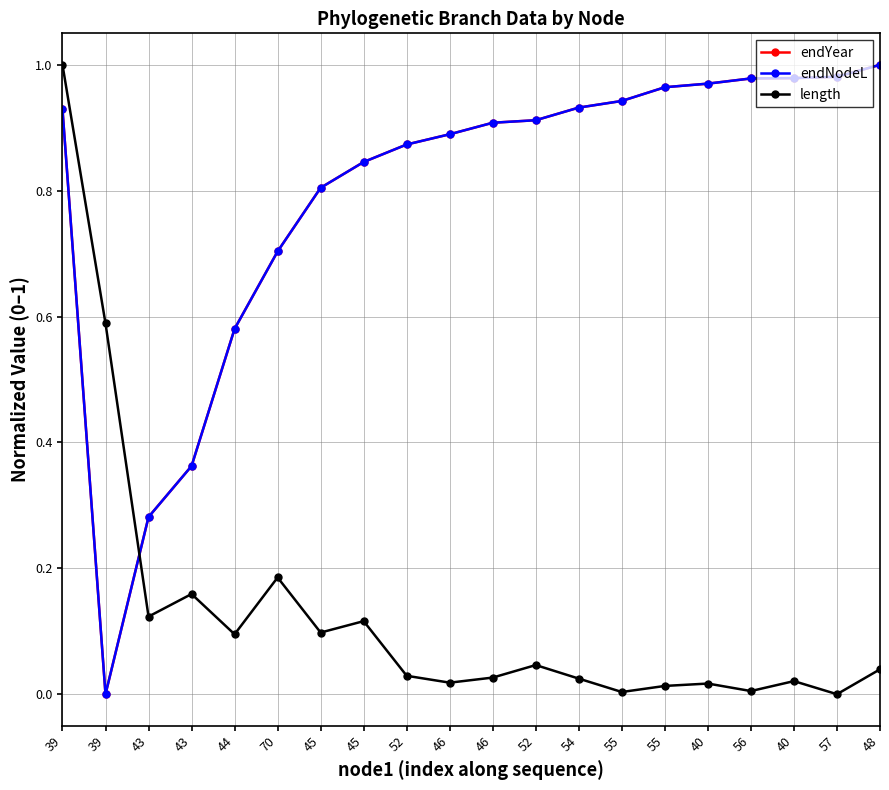

Is this an area chart (filled region under the line)?

No